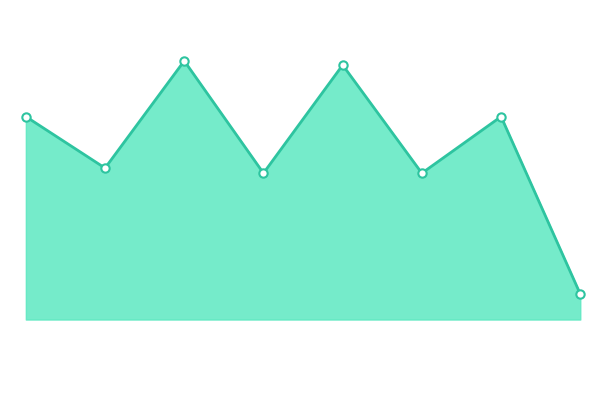

What is the difference between the second highest and minimum values?

449200